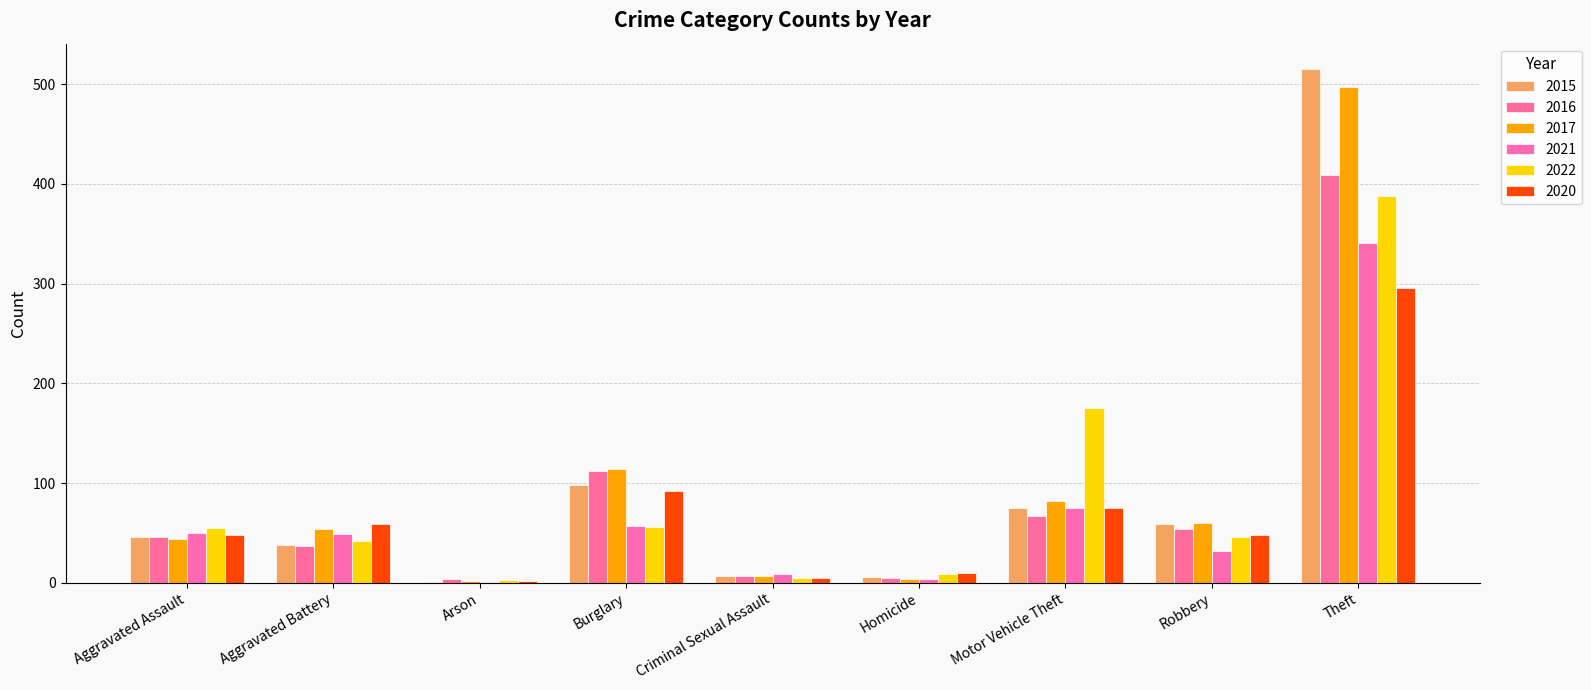

What is the label of the 4th bar from the left?

Burglary